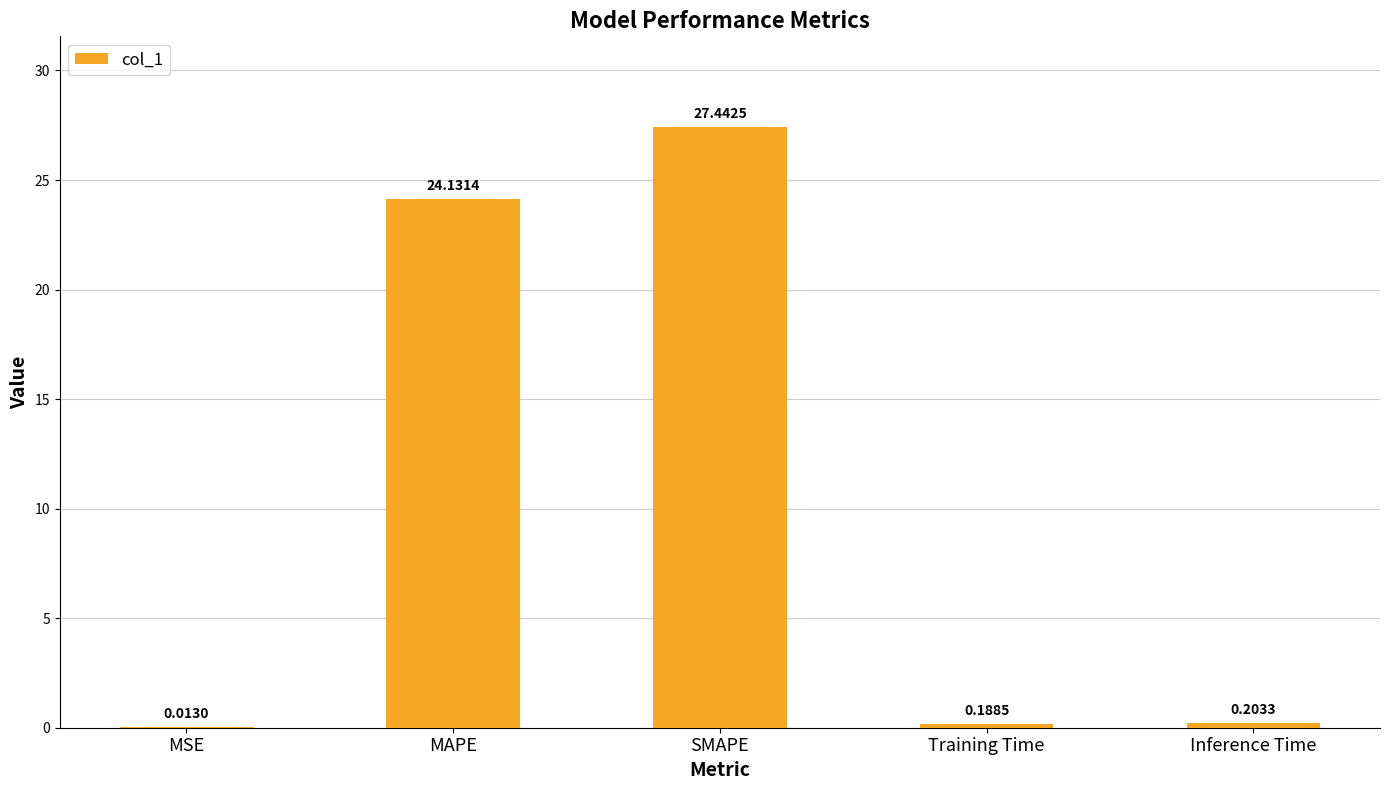

Where is the data nearest to the value 13?

MAPE